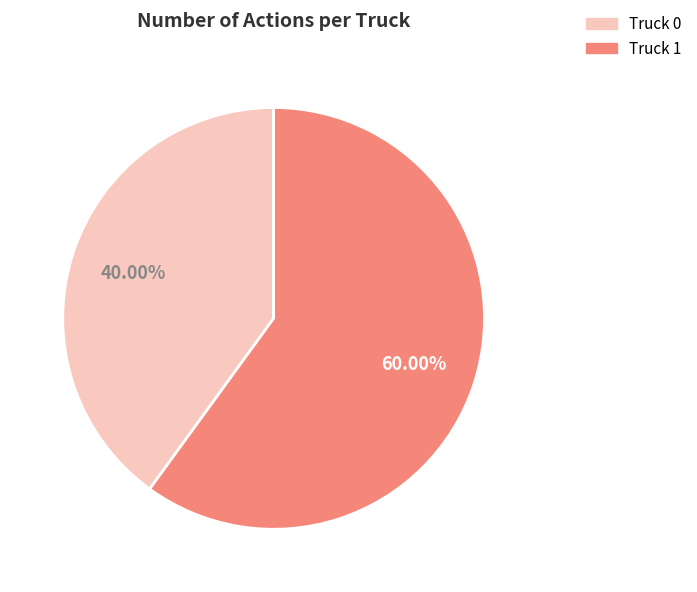

How many segments does this pie chart have?

2